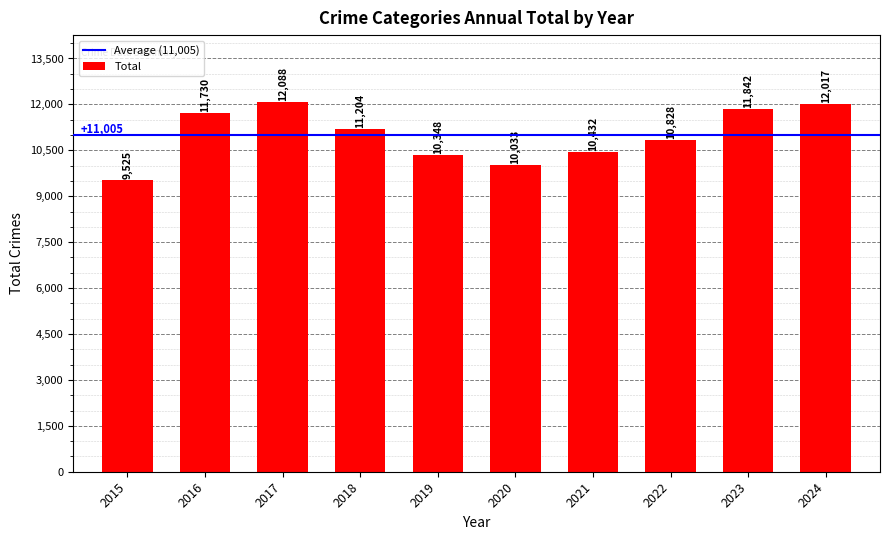

What is the maximum value shown in the chart?

12088